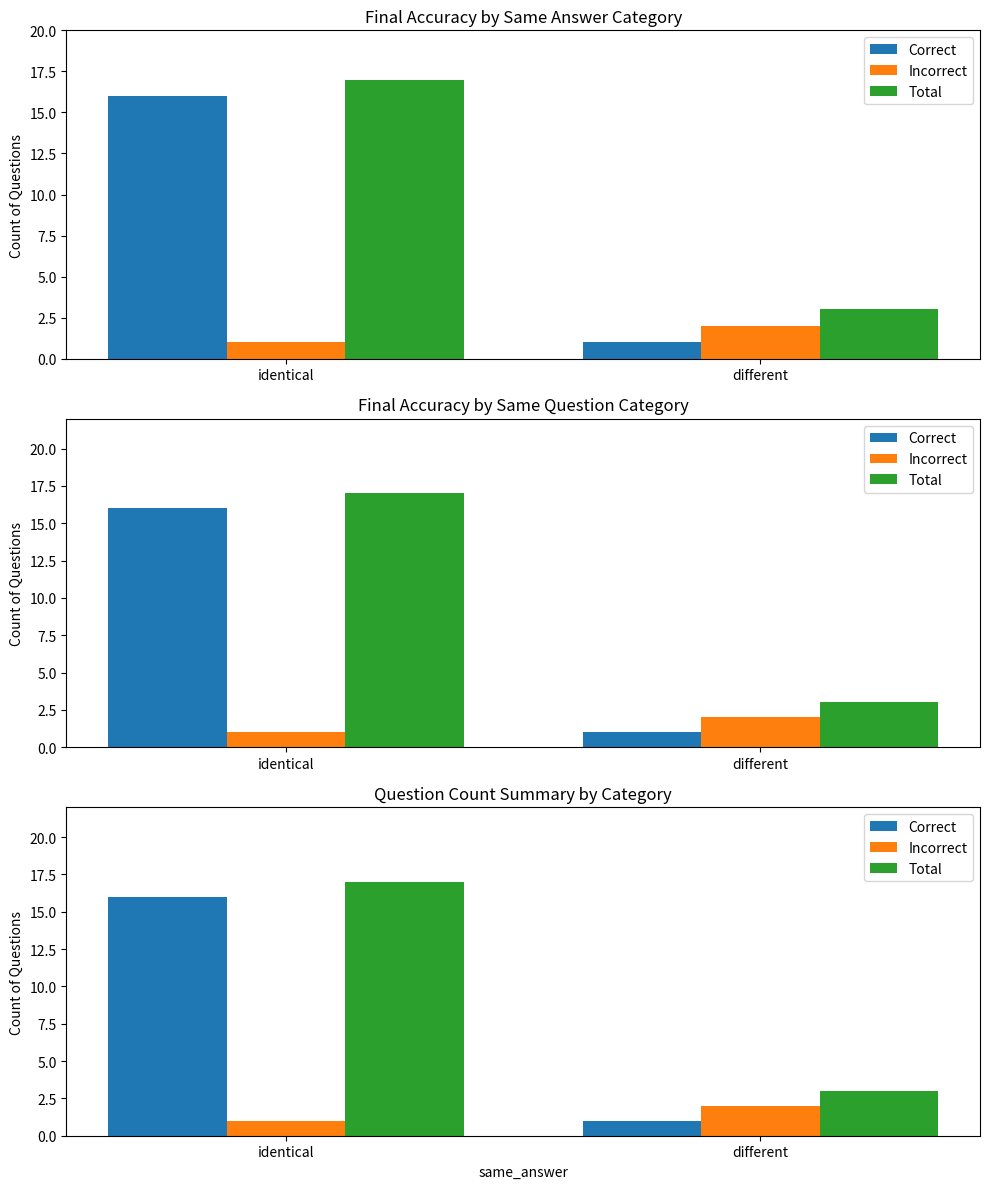

True or false: Incorrect has a value of 0 at different.

False